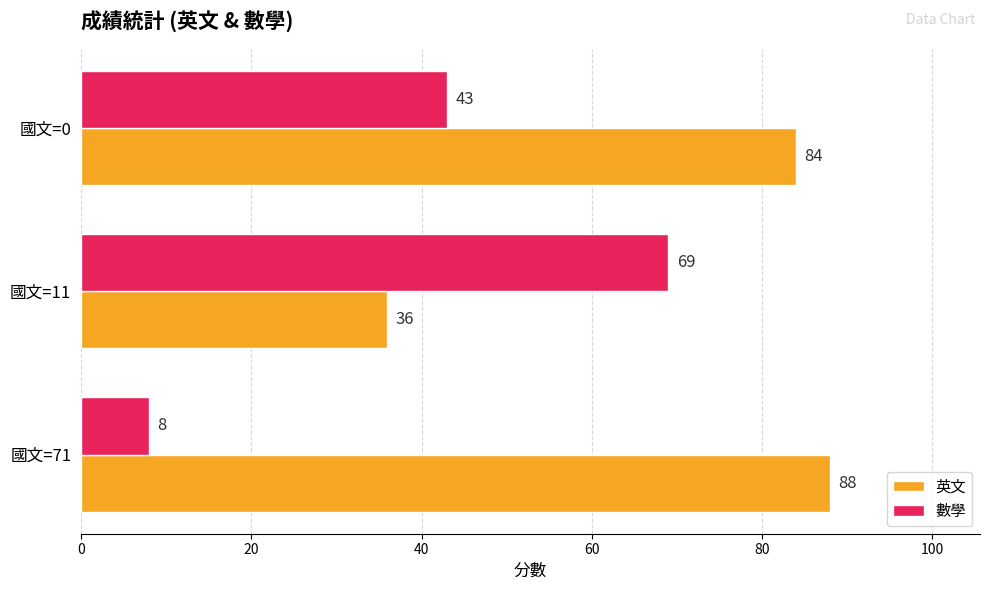

At which label is 數學 closest to 38?

國文=0